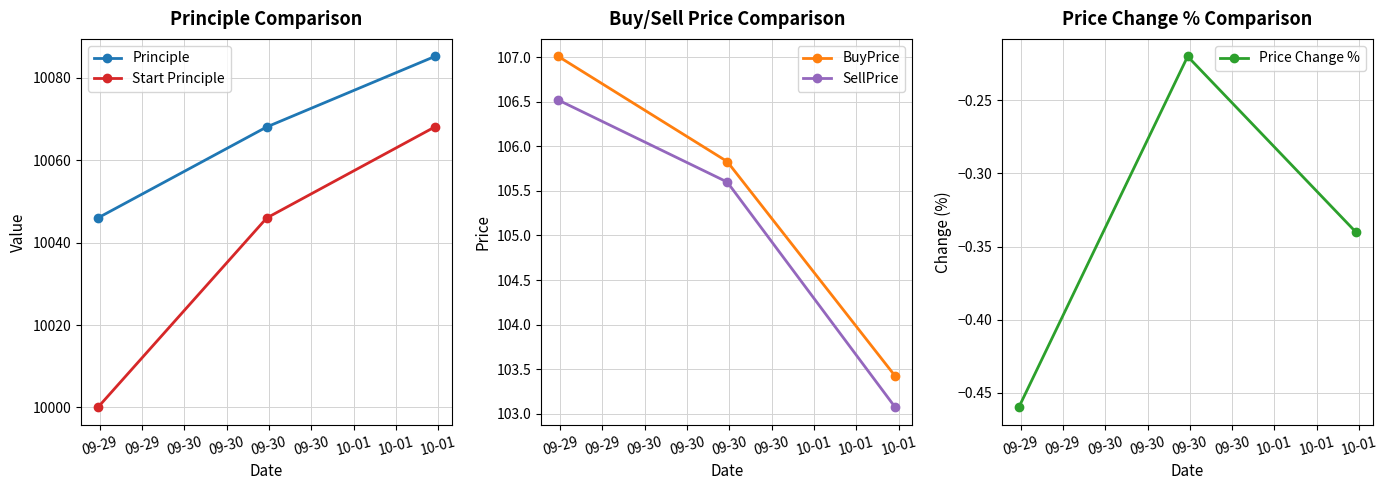

Is this an area chart (filled region under the line)?

No